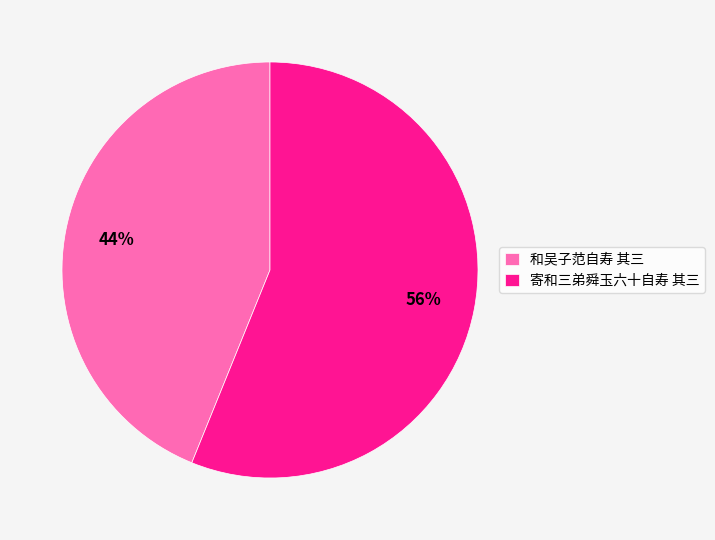

To the nearest percent, what is the average slice percentage?

50%